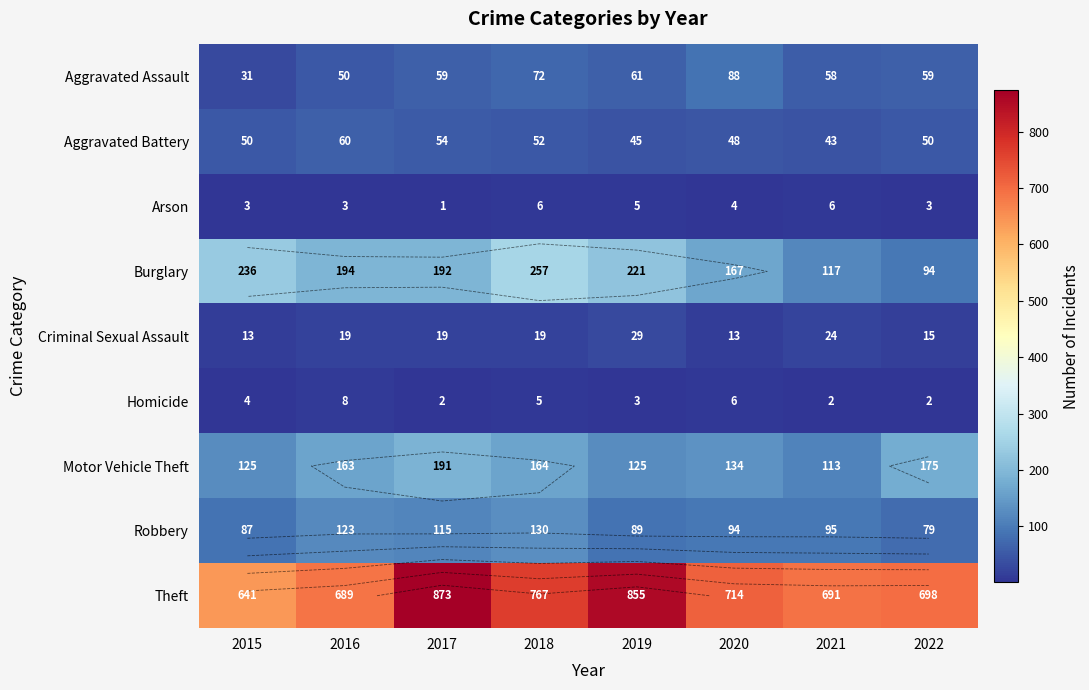

What is the difference between the second highest and second lowest values in the Burglary series?

119